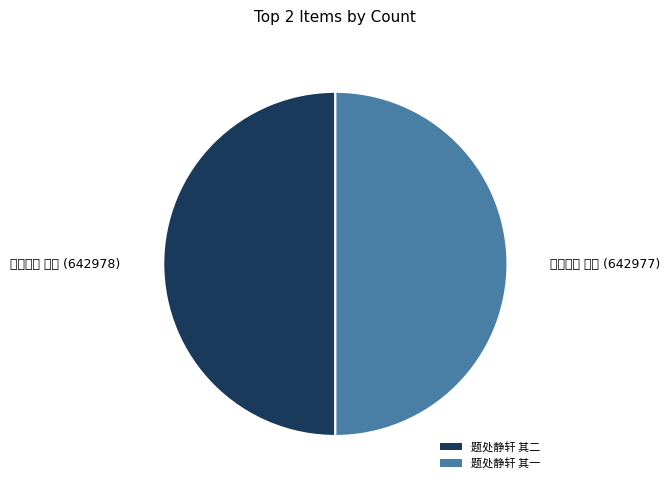

True or false: 题处静轩 其二 accounts for 57% of the total.

False